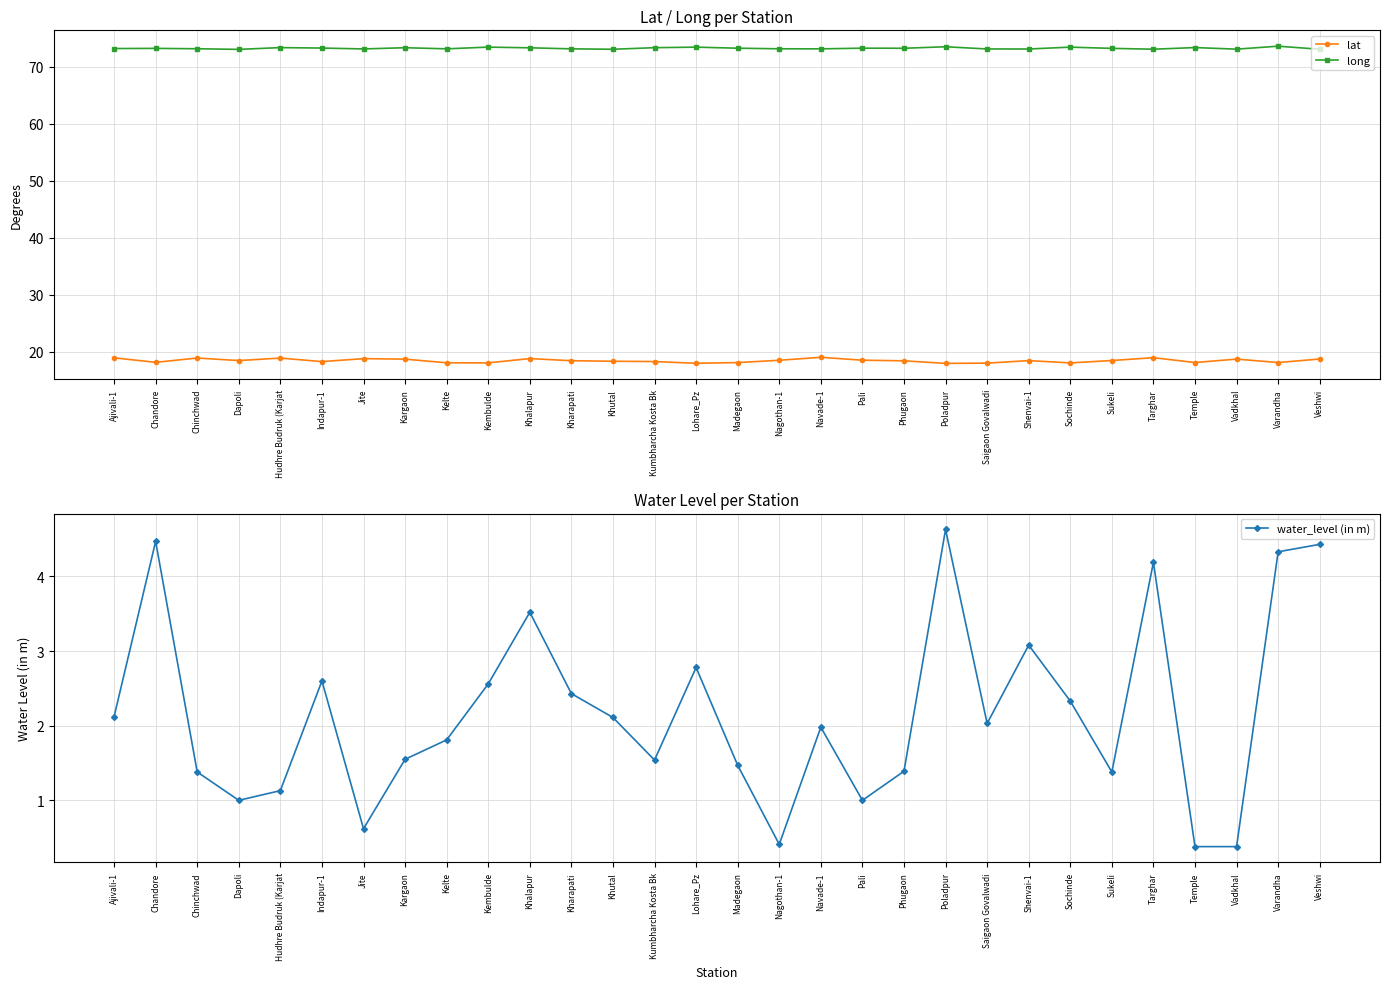

Rank the series at Temple from highest to lowest value.

long, lat, water_level (in m)